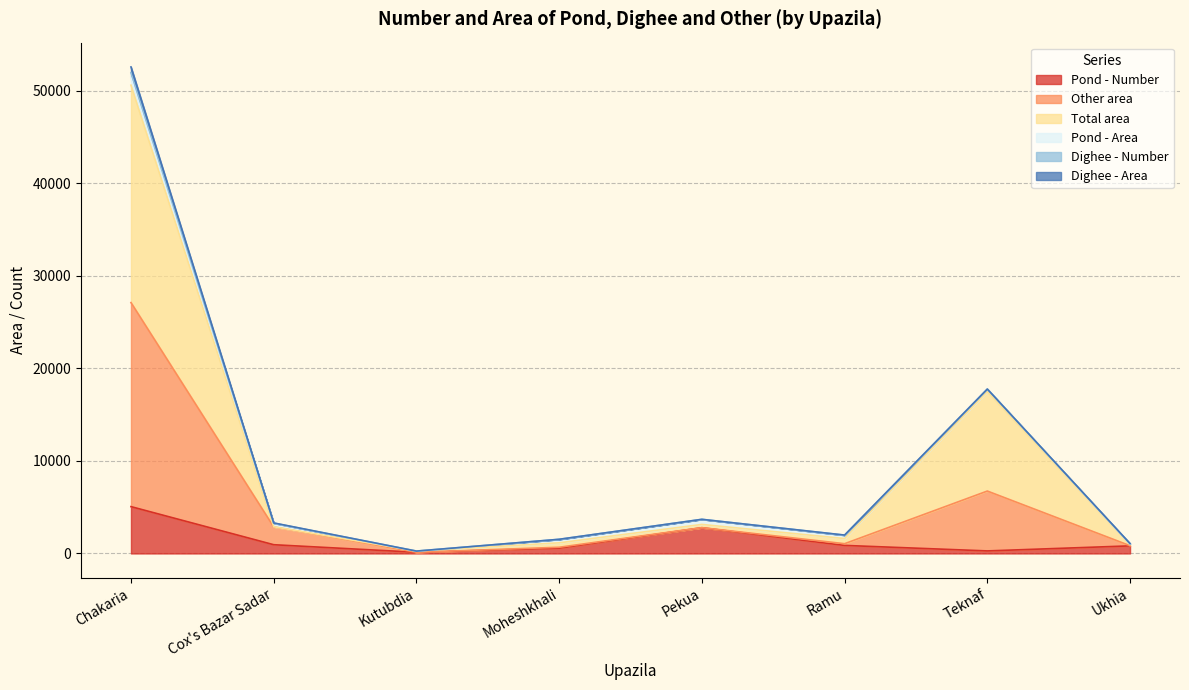

True or false: Other area and Pond - Number intersect in this chart.

False